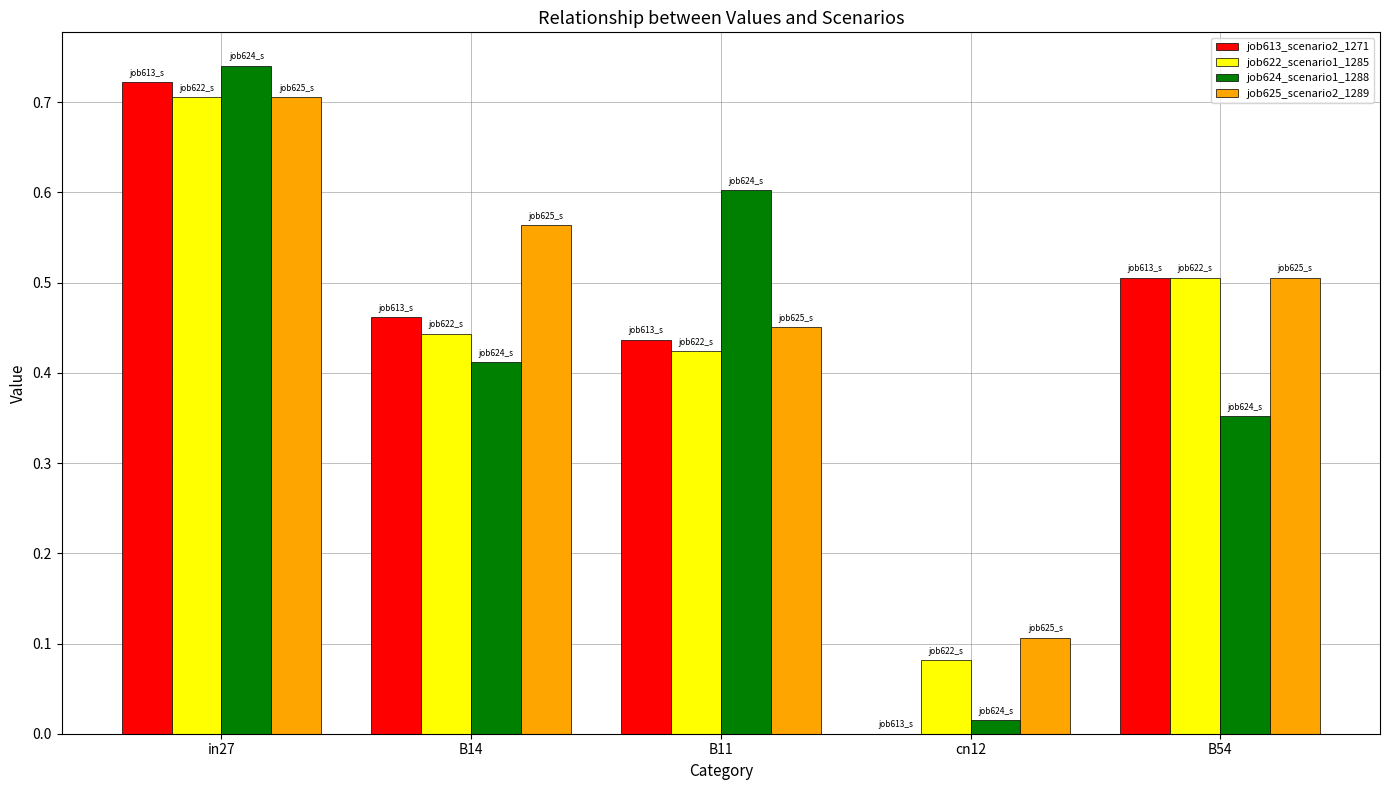

What are all the series names shown in the legend?

job613_scenario2_1271, job622_scenario1_1285, job624_scenario1_1288, job625_scenario2_1289